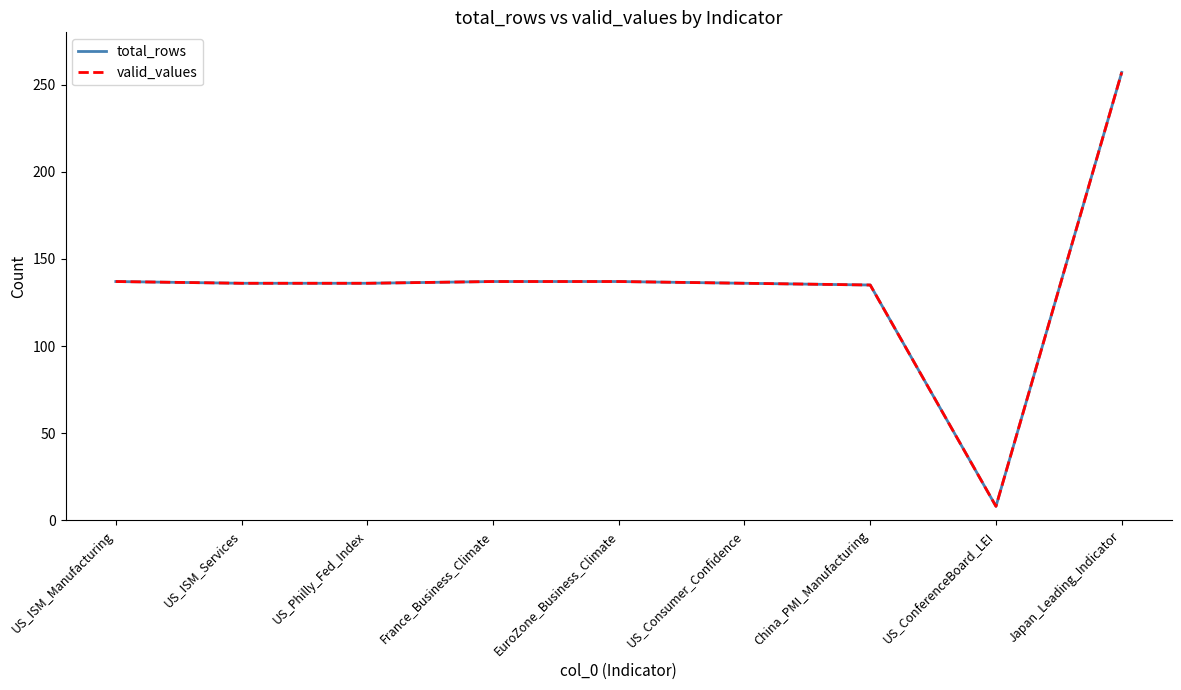

What is the label of the 2nd point from the left?

US_ISM_Services